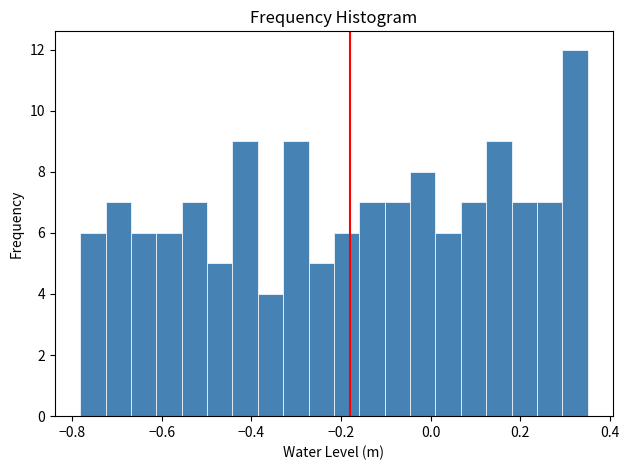

Read against the x-axis, roughly where is the centre of the tallest bar?

0.32